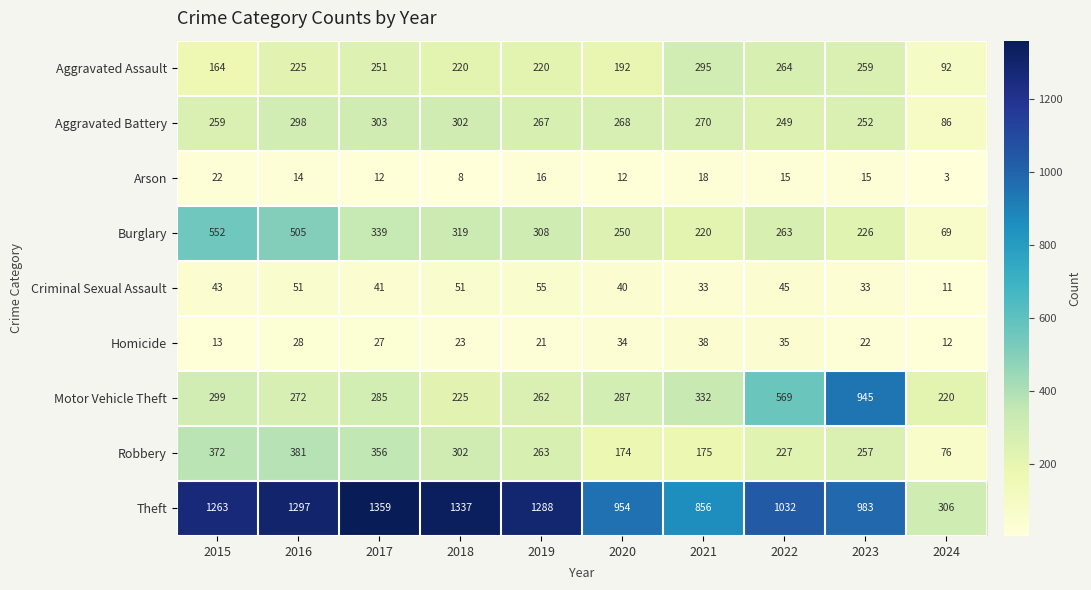

What is the difference between the Burglary values at 2016 and 2017?

166